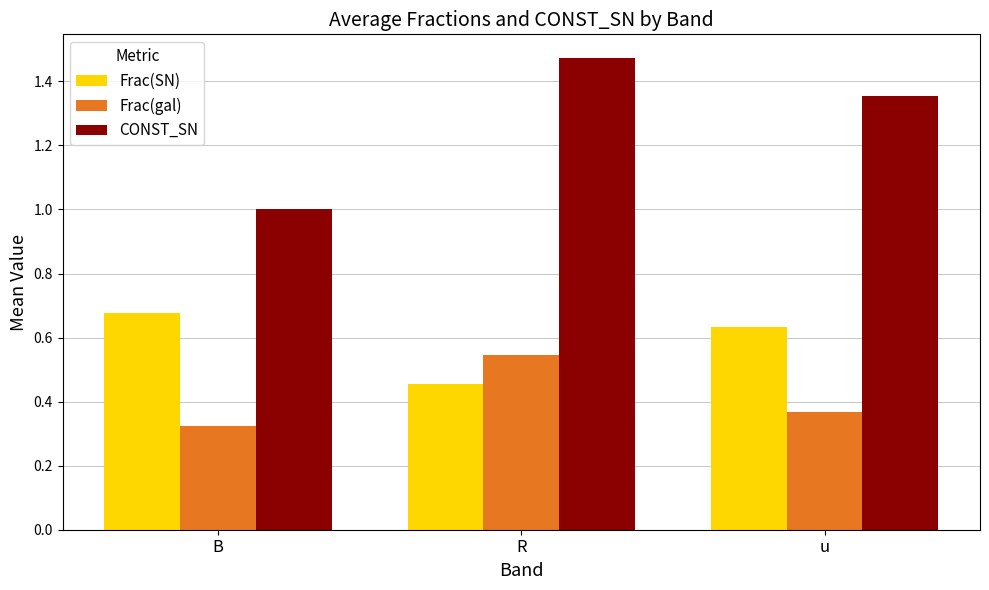

Which category has the lowest value in the CONST_SN series?

B